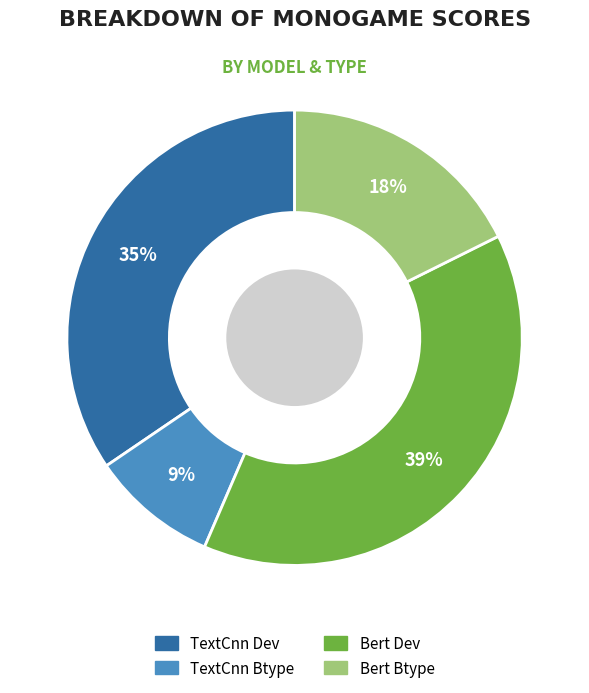

Which has a higher value, Bert Dev or TextCnn Btype?

Bert Dev